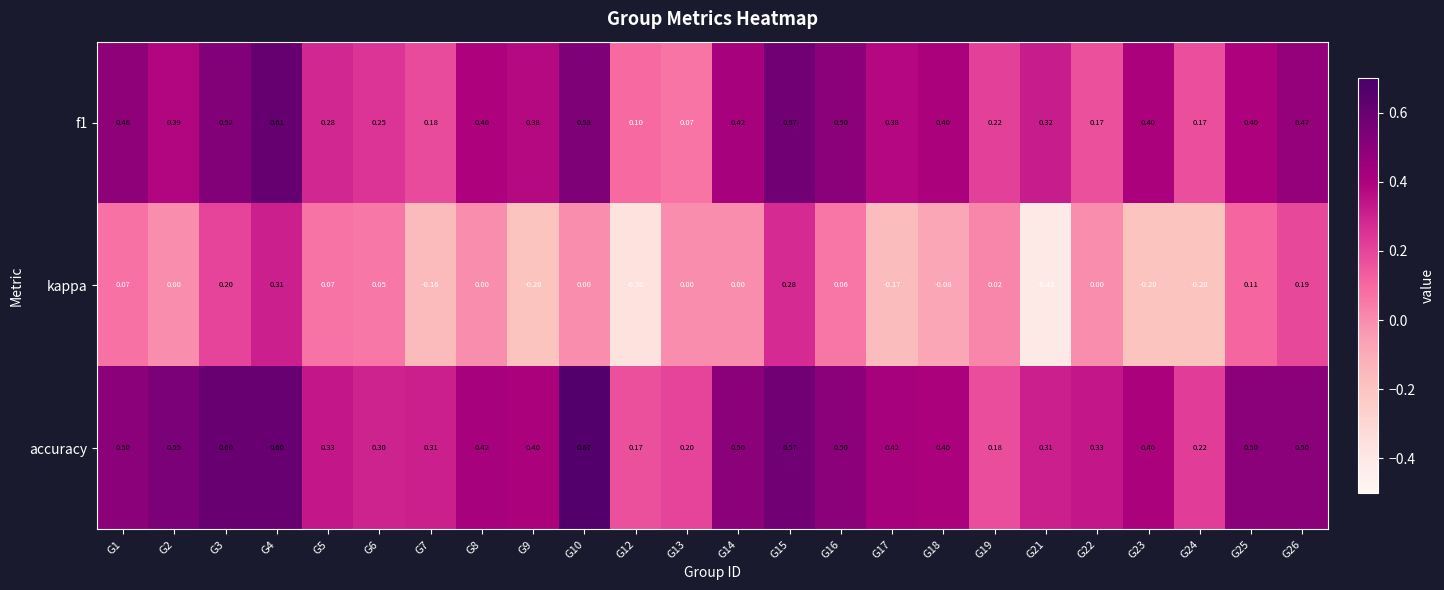

Which series changed the most between G3 and G10?

kappa